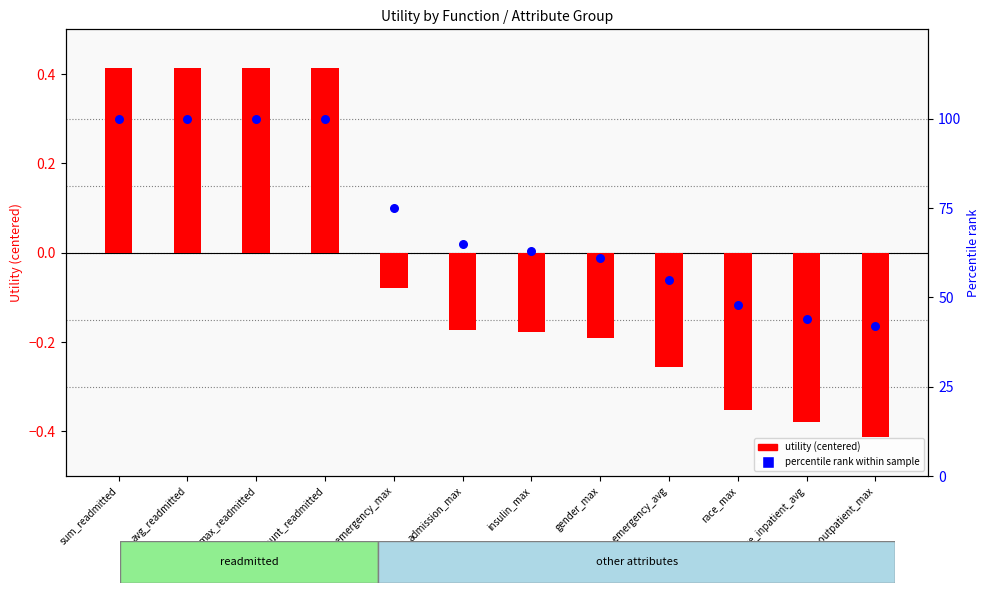

What is the total value across all series at count_readmitted?

100.4